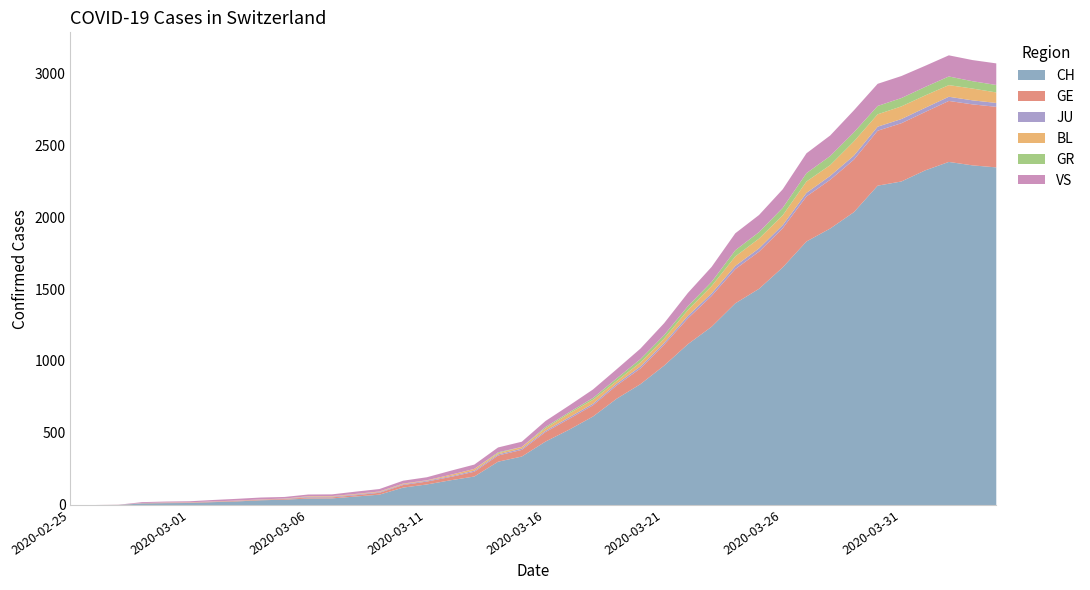

Which category has the highest value in the CH series?

2020-04-02